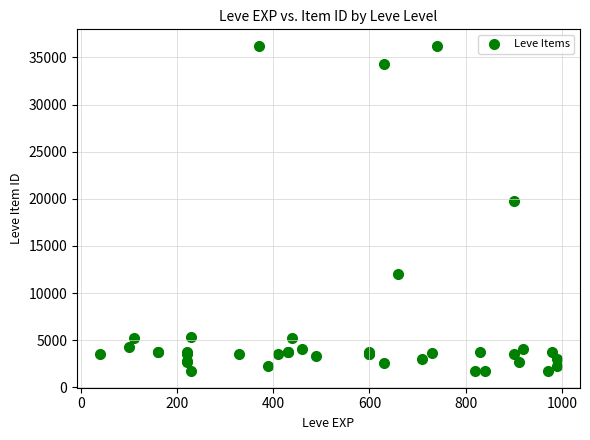

What Y value in the scatter plot is closest to 18967?

19744